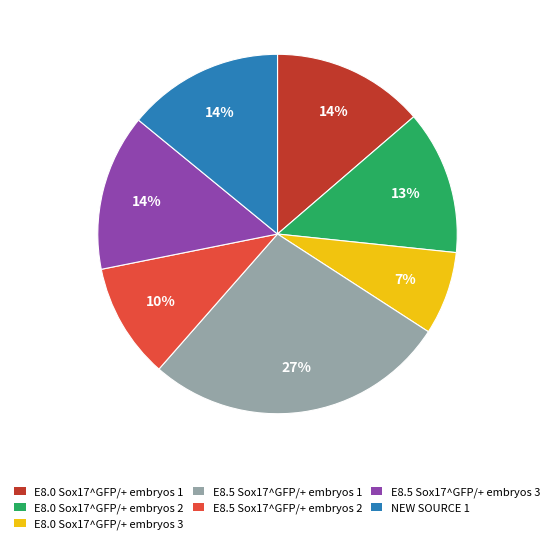

Does E8.5 Sox17^GFP/+ embryos 2 represent more than half of the total?

No